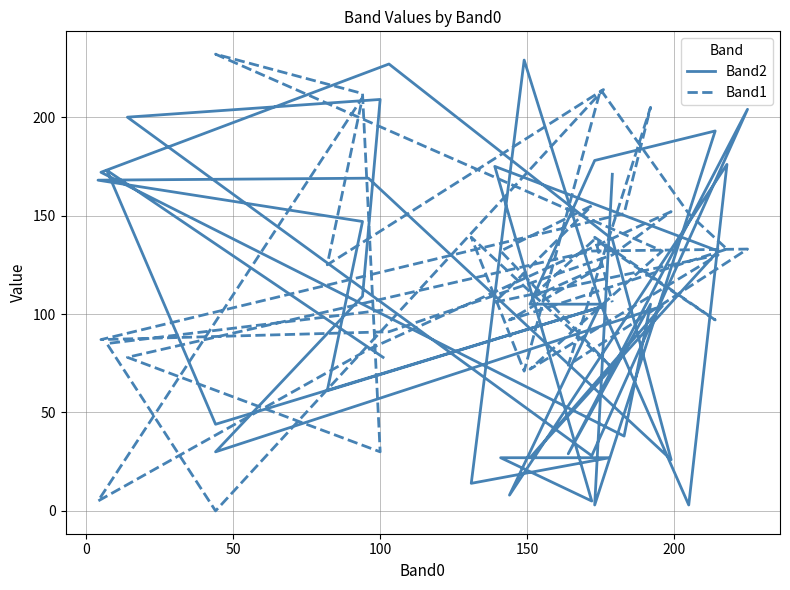

True or false: Band2 has more than 0 interior local peaks.

True